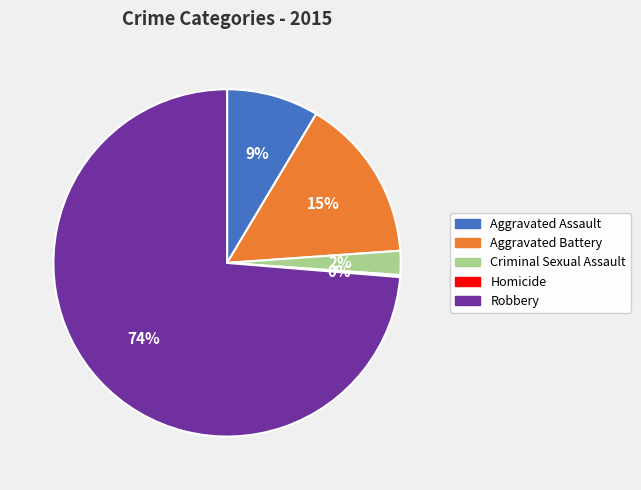

True or false: Robbery accounts for 74% of the total.

True